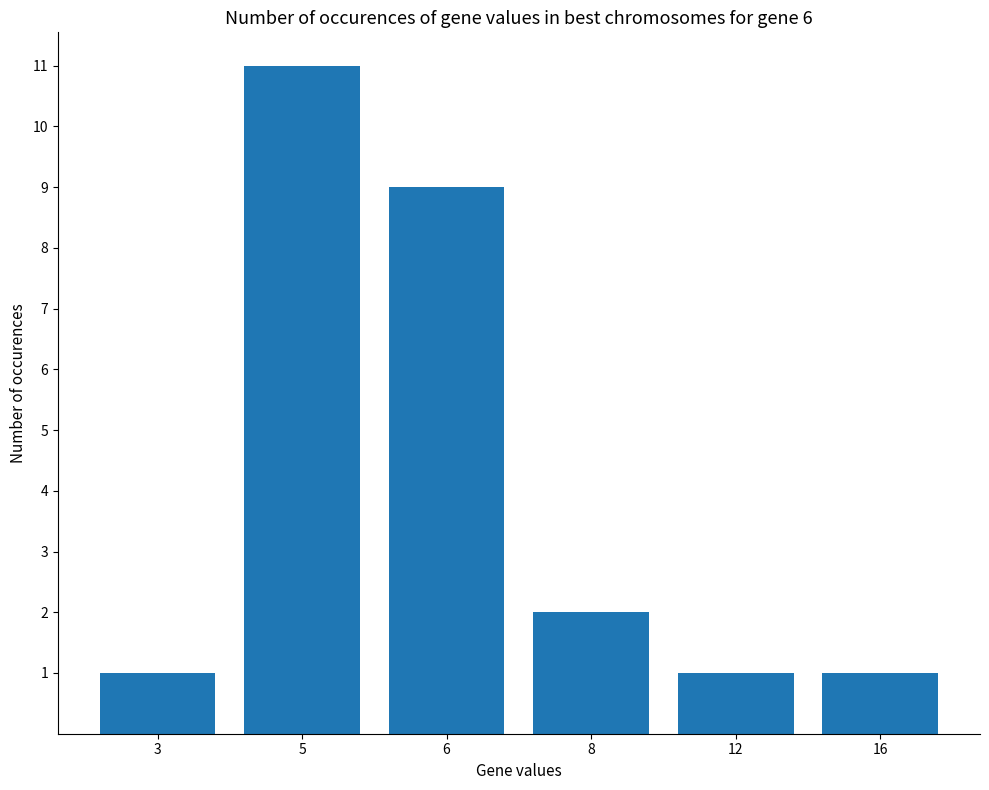

What is the value of the 3rd bar from the left?

9